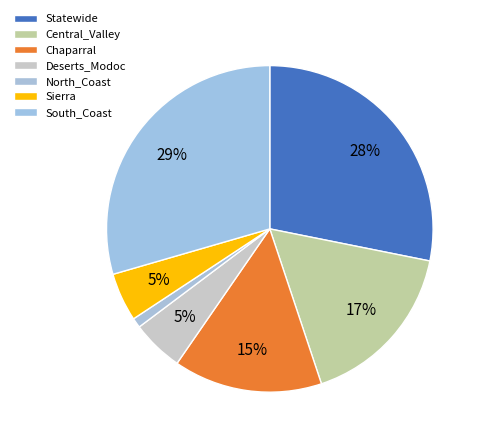

How many segments does this pie chart have?

7